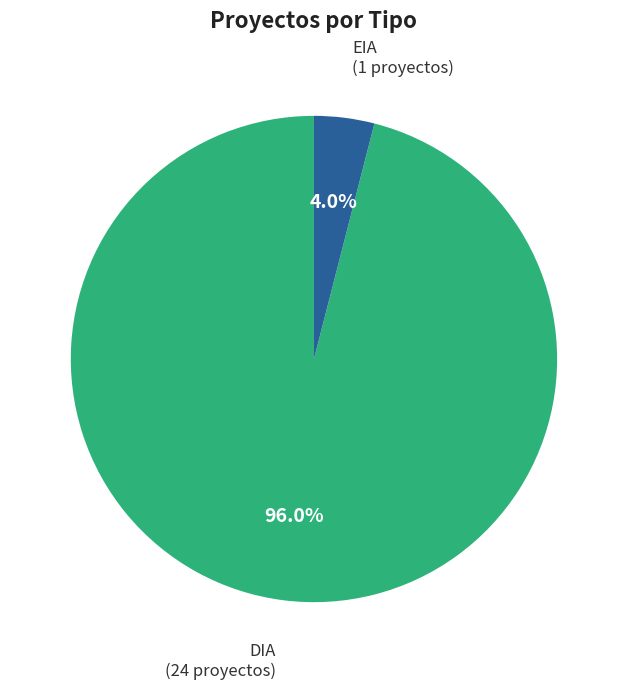

Count the number of slices in the pie.

2